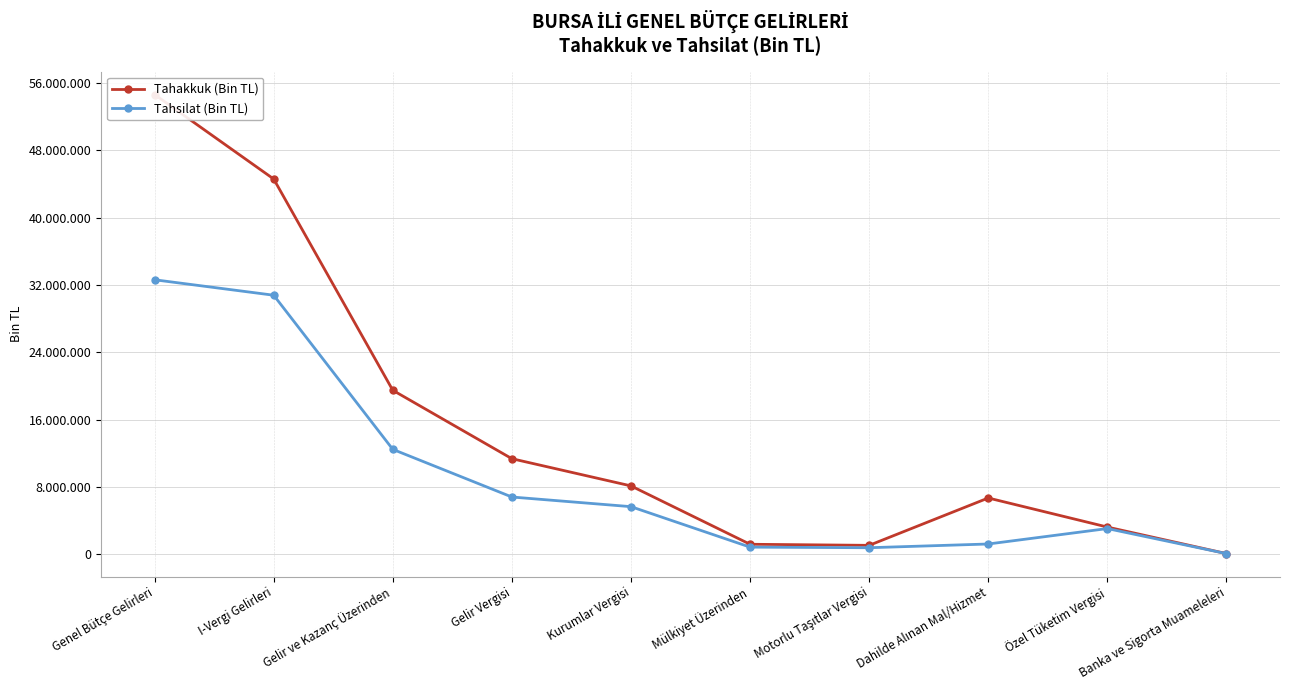

True or false: Tahakkuk (Bin TL) has a value of 8125866 at Kurumlar Vergisi.

True